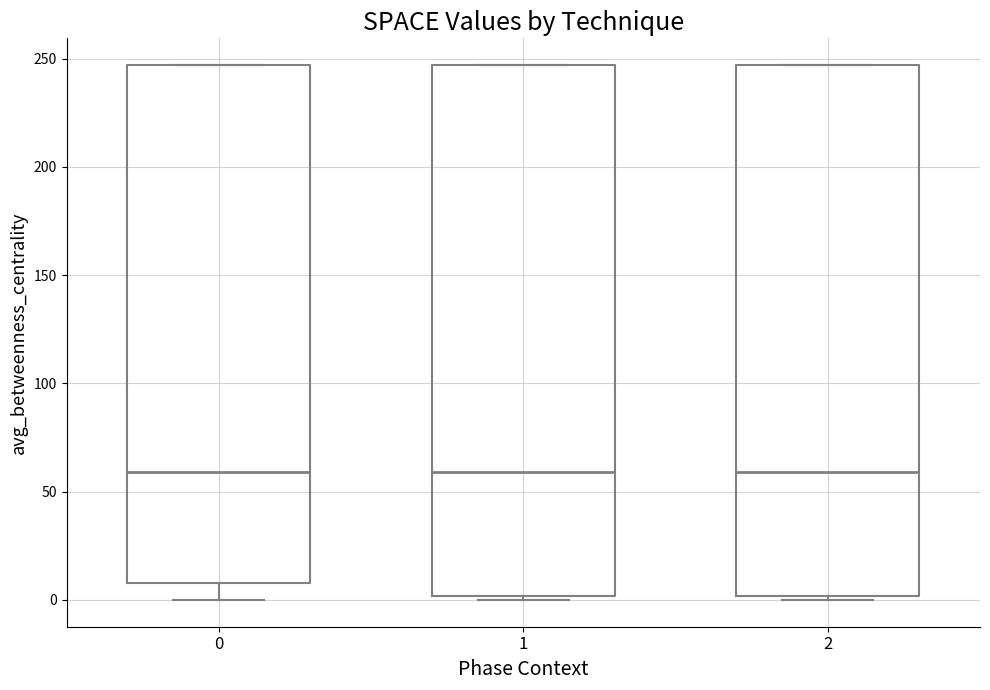

Reading left to right, transcribe this box plot: for each box, give where its median line is, the range the box spans, and where its two whiskers end, as read against the y-axis. The values are not printed on the chart, so give them approximately, as read against the axis.

0: median 60, box 10 to 245, whiskers 0 to 245
1: median 60, box 0 to 245, whiskers 0 (just below the box's lower edge) to 245
2: median 60, box 0 to 245, whiskers 0 (just below the box's lower edge) to 245